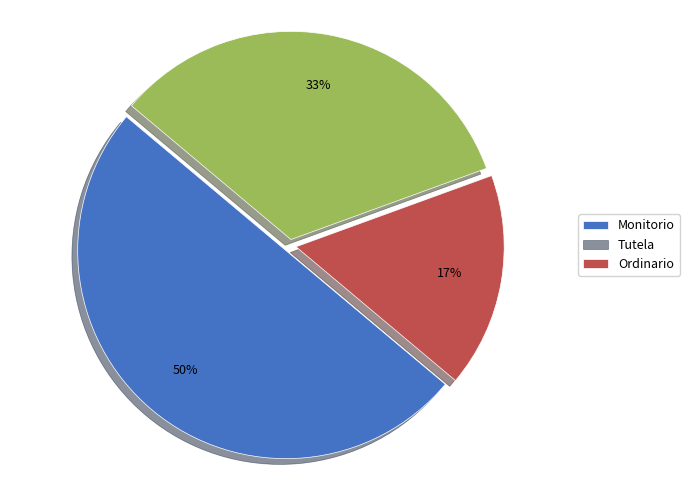

Does Tutela represent more than half of the total?

No